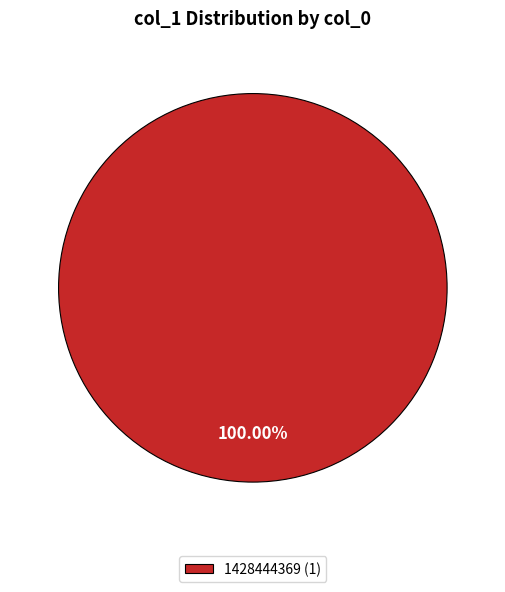

What is the majority slice?

1428444369 (1)